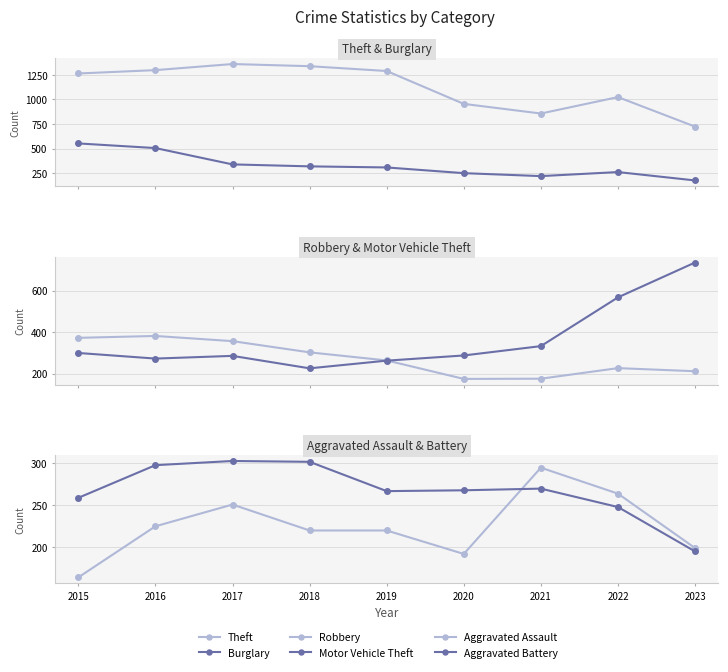

How many intersections are there between Aggravated Assault and Aggravated Battery?

1